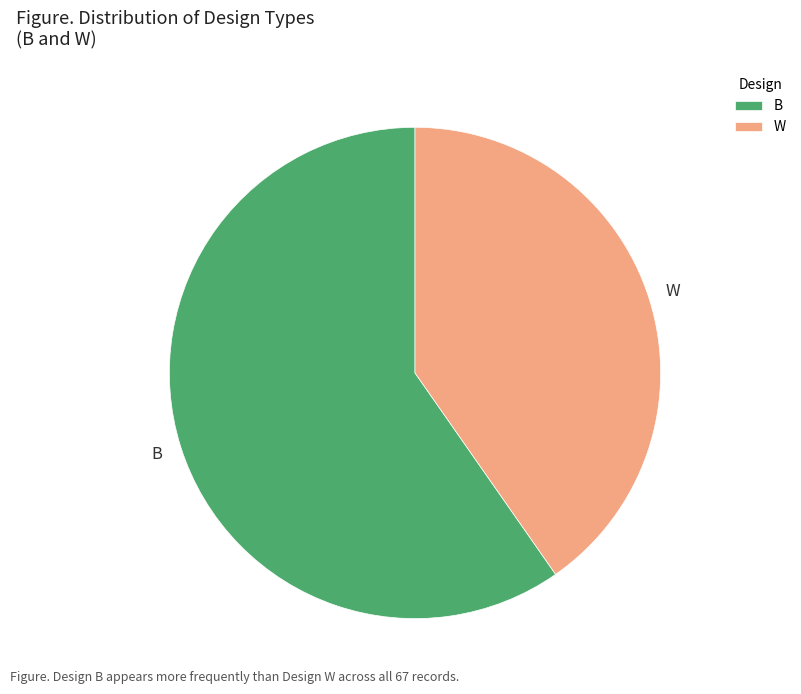

Combined, do B and W account for over 50%?

Yes